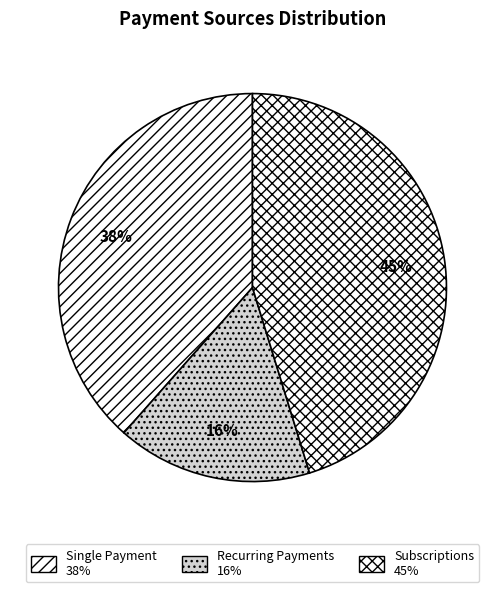

Is there any slice that represents more than half of the pie?

No